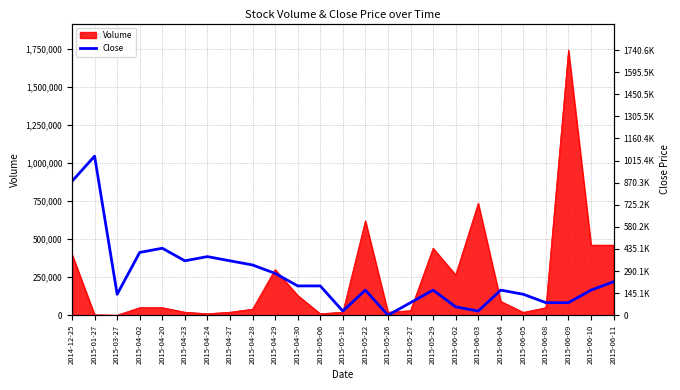

At which category does the data reach its first local peak?

2015-01-27